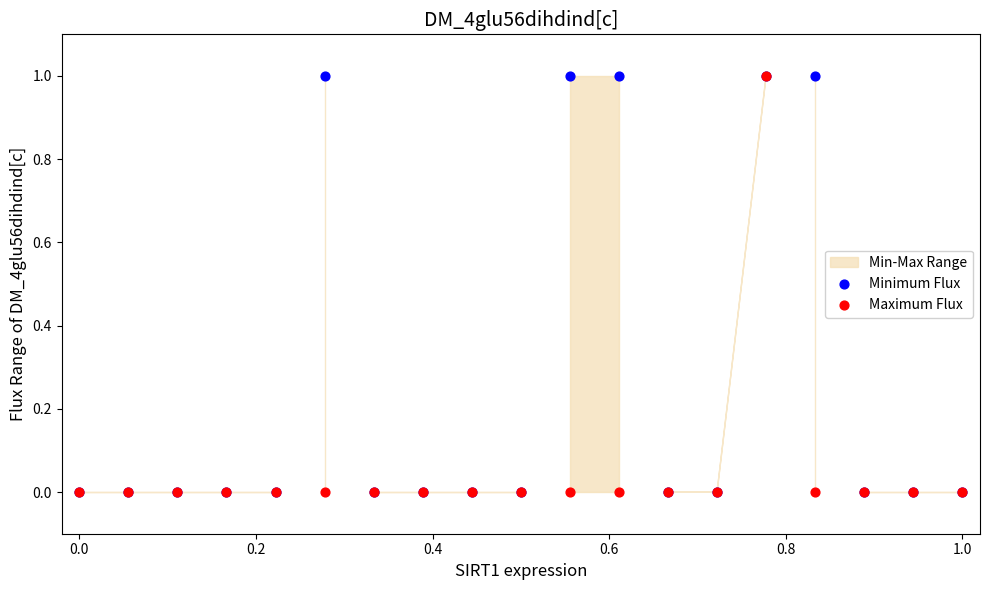

Which series reaches the maximum Y coordinate?

Minimum Flux